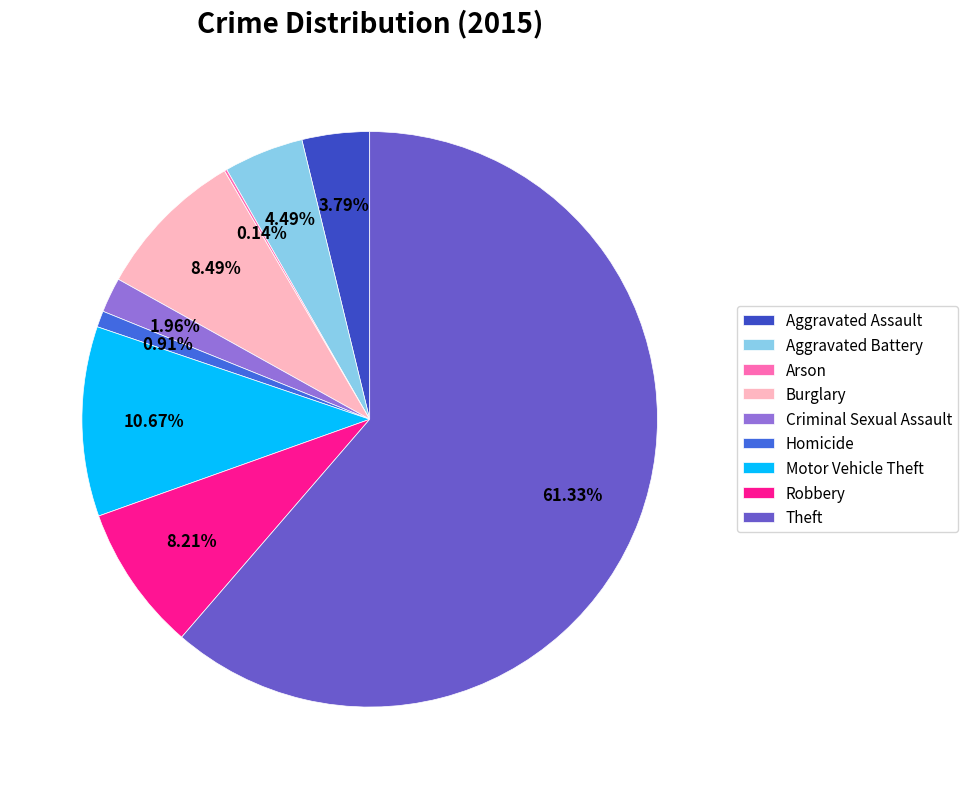

Which slice is the largest?

Theft